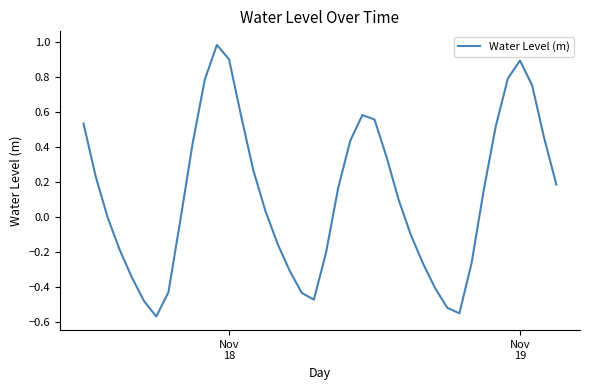

What is the difference between the maximum and minimum values?

1.6